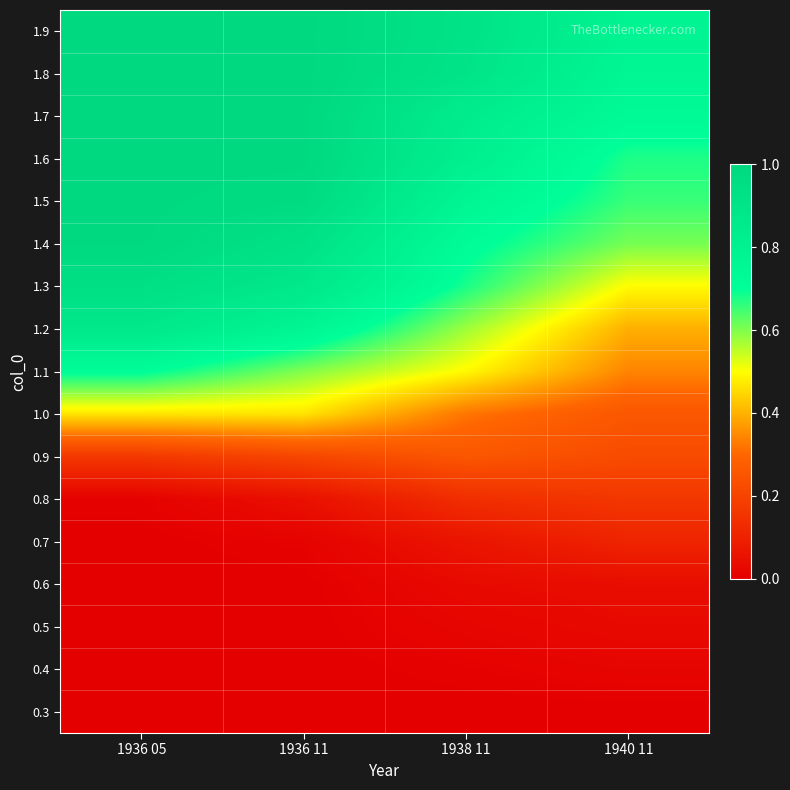

Which category has the highest value across all series?

1936 05